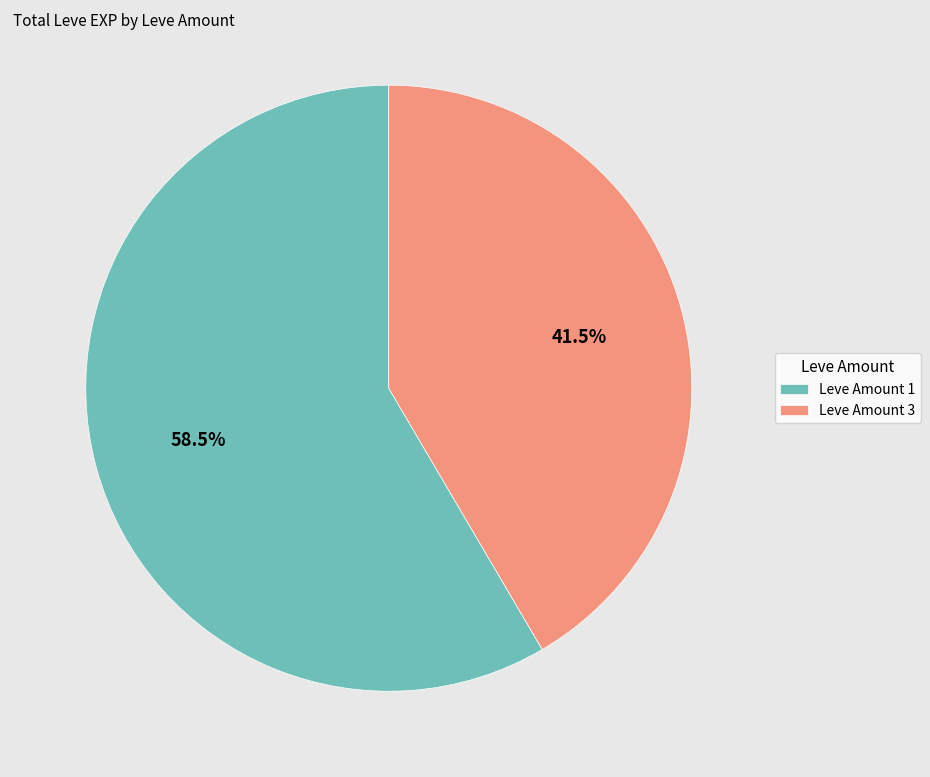

How many slices are in this pie chart?

2